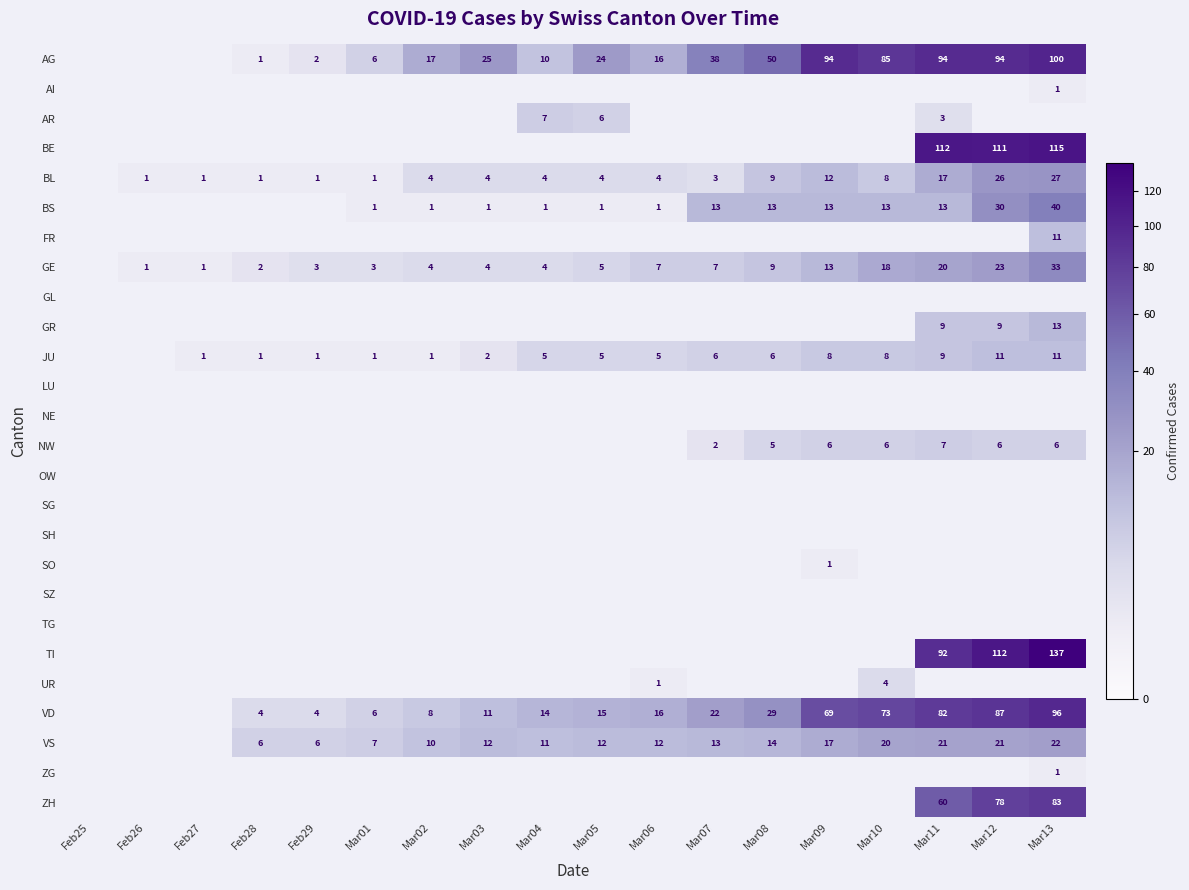

Between Feb26 and Mar05, which is larger?

Mar05